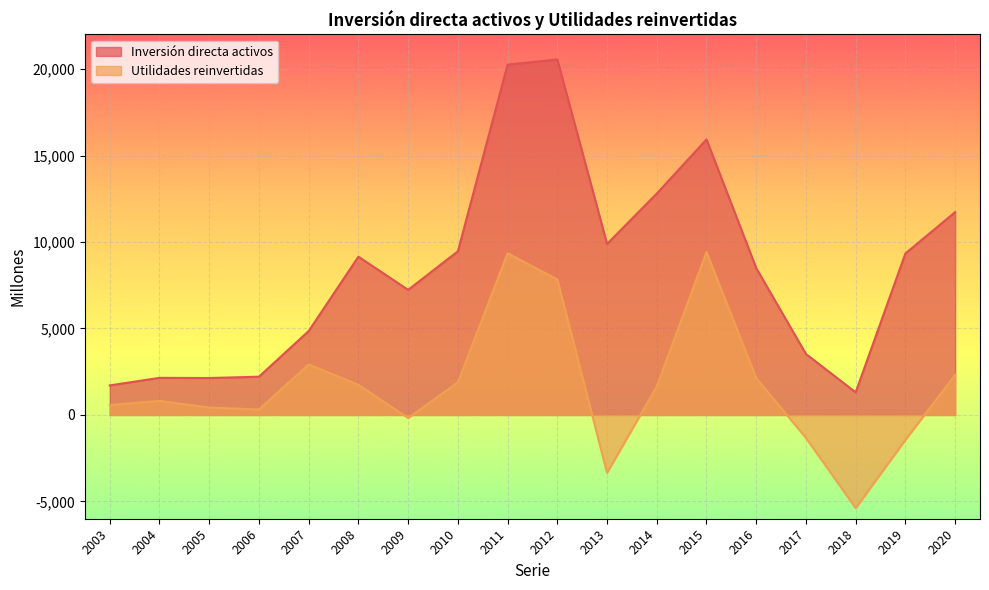

True or false: Utilidades reinvertidas and Inversión directa activos cross at least once.

False